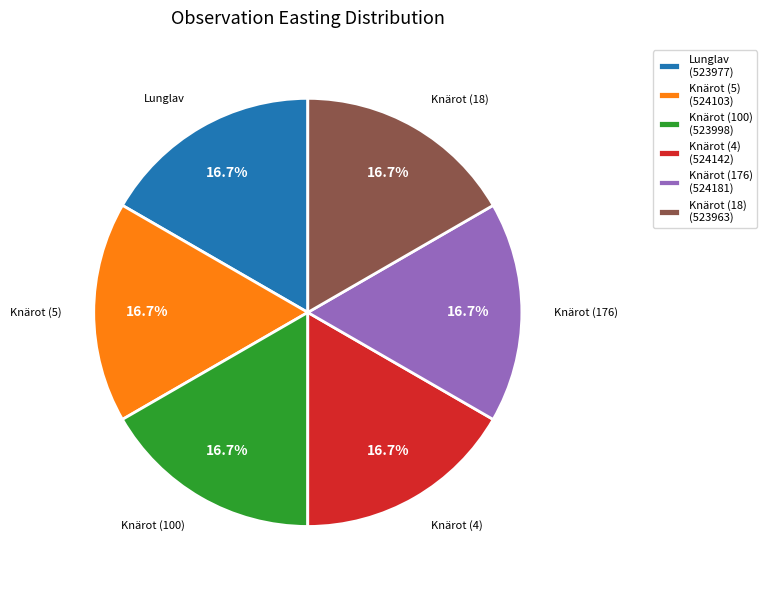

Approximately how many times larger is the value at Knärot (176) compared to Knärot (5)?

1.0